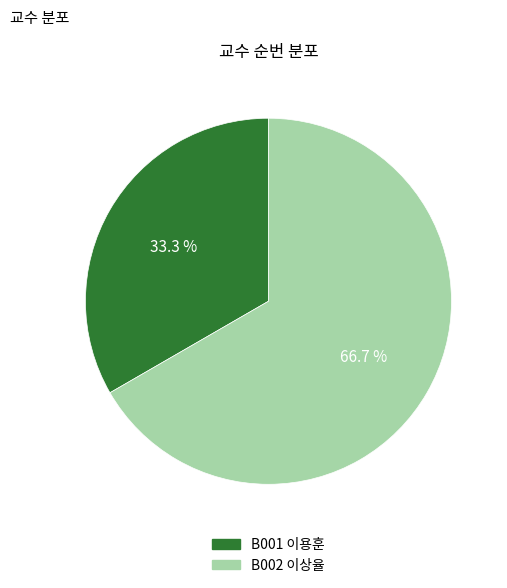

How much of the chart is everything except B001?

66.7%